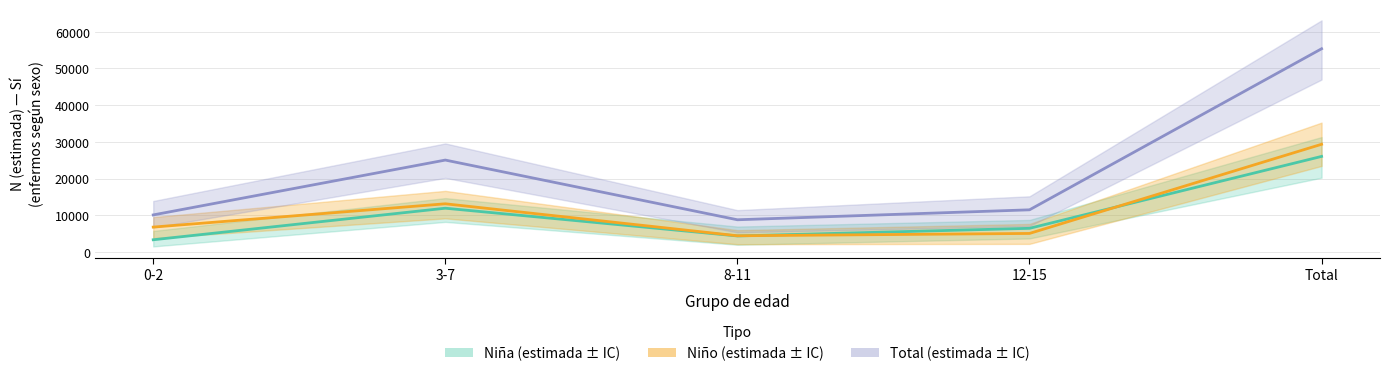

How many lines are shown in the chart?

3